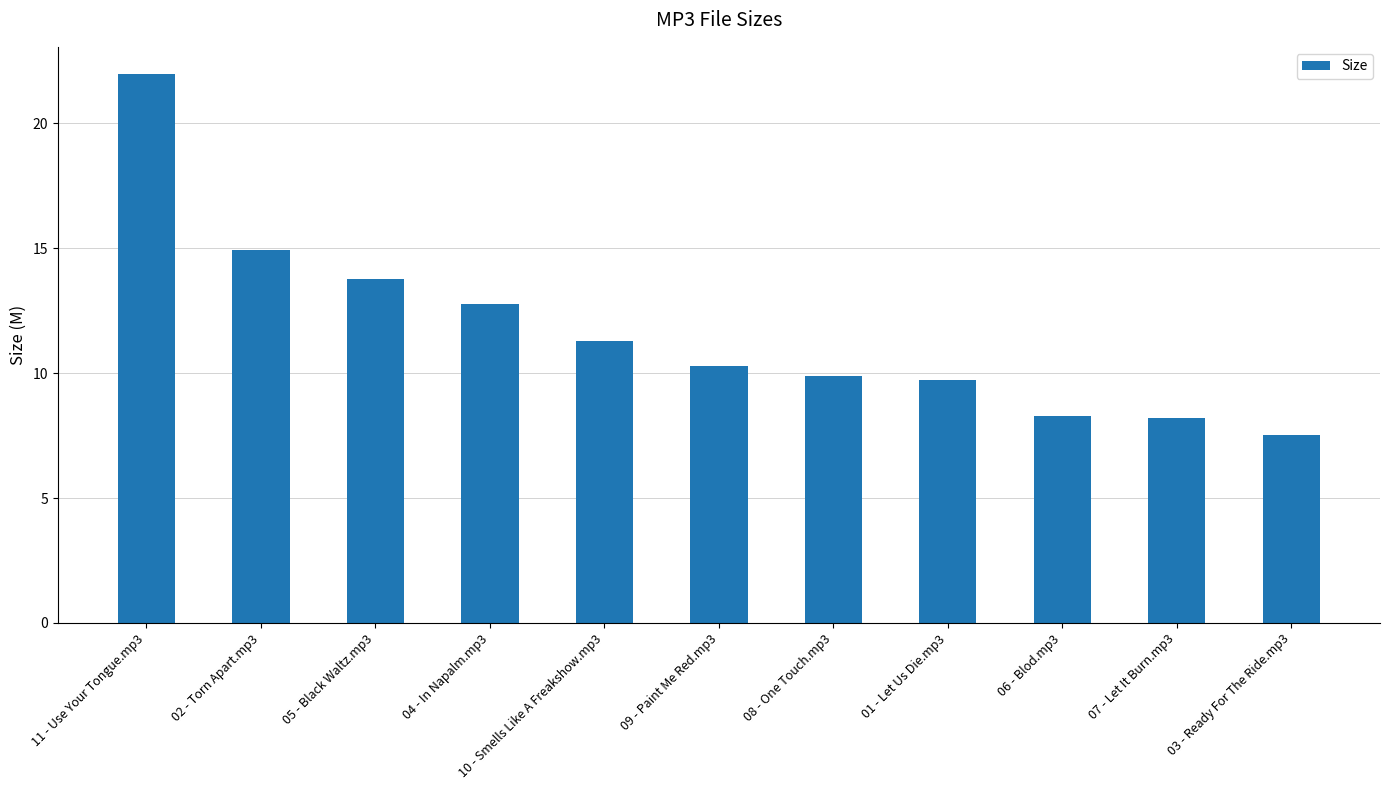

How many bars are there in total?

11